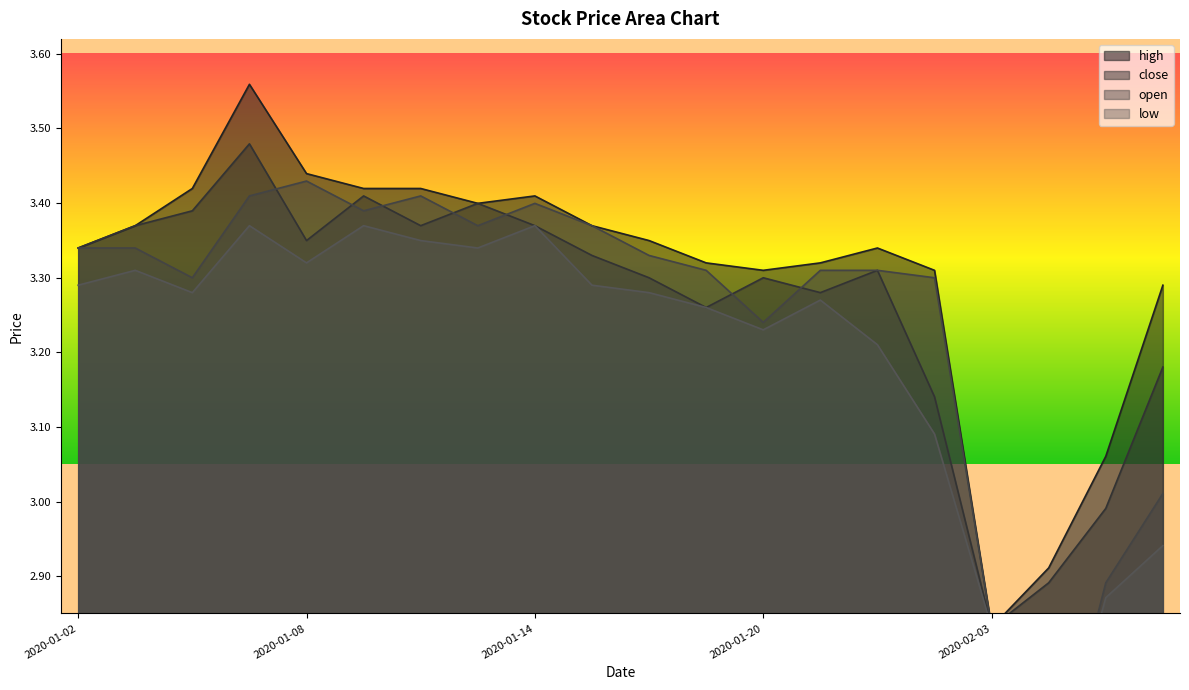

Reading right to left, what are all the values shown in this chart?

high: 2020-02-06=3.3	2020-02-05=3.1	2020-02-04=2.9	2020-02-03=2.8	2020-01-23=3.3	2020-01-22=3.3	2020-01-21=3.3	2020-01-20=3.3	2020-01-17=3.3	2020-01-16=3.3	2020-01-15=3.4	2020-01-14=3.4	2020-01-13=3.4	2020-01-10=3.4	2020-01-09=3.4	2020-01-08=3.4	2020-01-07=3.6	2020-01-06=3.4	2020-01-03=3.4	2020-01-02=3.3
close: 2020-02-06=3.2	2020-02-05=3.0	2020-02-04=2.9	2020-02-03=2.8	2020-01-23=3.1	2020-01-22=3.3	2020-01-21=3.3	2020-01-20=3.3	2020-01-17=3.3	2020-01-16=3.3	2020-01-15=3.3	2020-01-14=3.4	2020-01-13=3.4	2020-01-10=3.4	2020-01-09=3.4	2020-01-08=3.3	2020-01-07=3.5	2020-01-06=3.4	2020-01-03=3.4	2020-01-02=3.3
open: 2020-02-06=3.0	2020-02-05=2.9	2020-02-04=2.6	2020-02-03=2.8	2020-01-23=3.3	2020-01-22=3.3	2020-01-21=3.3	2020-01-20=3.2	2020-01-17=3.3	2020-01-16=3.3	2020-01-15=3.4	2020-01-14=3.4	2020-01-13=3.4	2020-01-10=3.4	2020-01-09=3.4	2020-01-08=3.4	2020-01-07=3.4	2020-01-06=3.3	2020-01-03=3.3	2020-01-02=3.3
low: 2020-02-06=2.9	2020-02-05=2.9	2020-02-04=2.6	2020-02-03=2.8	2020-01-23=3.1	2020-01-22=3.2	2020-01-21=3.3	2020-01-20=3.2	2020-01-17=3.3	2020-01-16=3.3	2020-01-15=3.3	2020-01-14=3.4	2020-01-13=3.3	2020-01-10=3.3	2020-01-09=3.4	2020-01-08=3.3	2020-01-07=3.4	2020-01-06=3.3	2020-01-03=3.3	2020-01-02=3.3